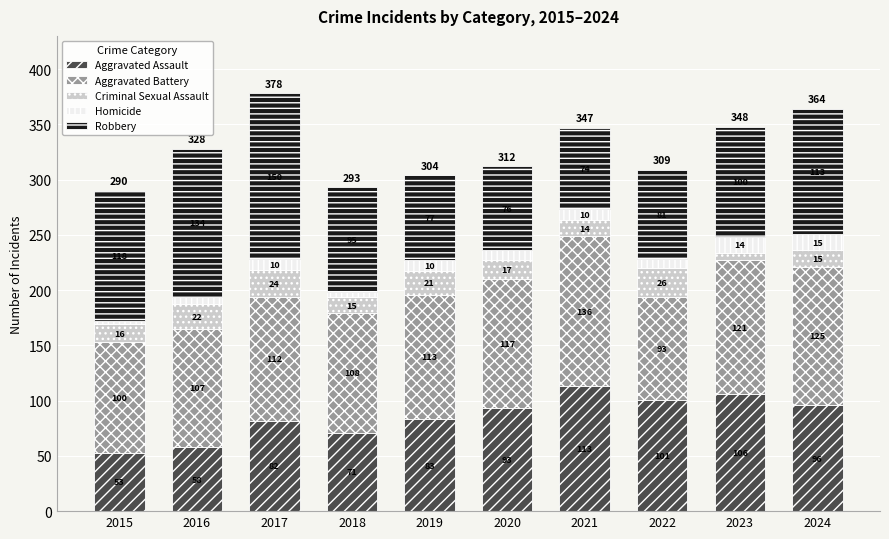

How many series are shown in this chart?

5